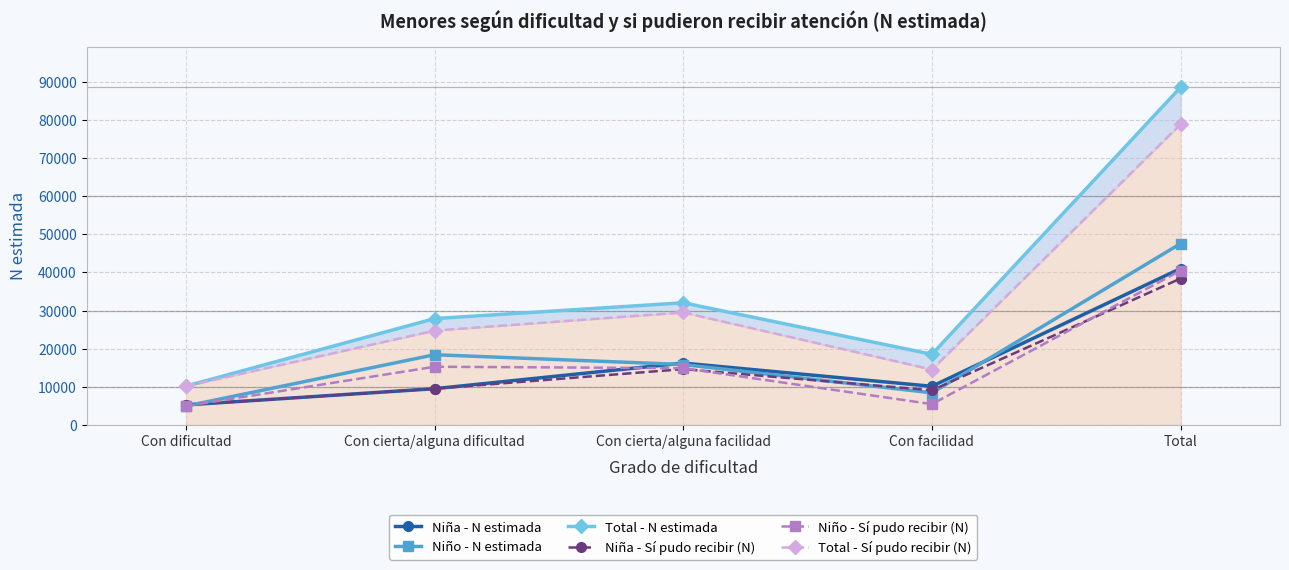

The value of Niño - Sí pudo recibir (N) at Total is 23303. True or false?

False